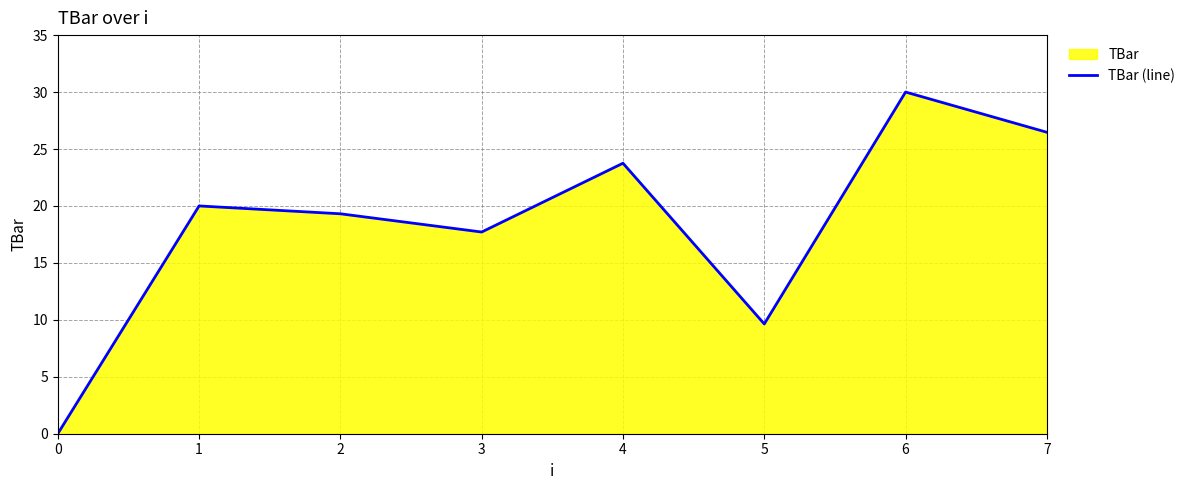

What is the value of the 8th point from the left?

26.5